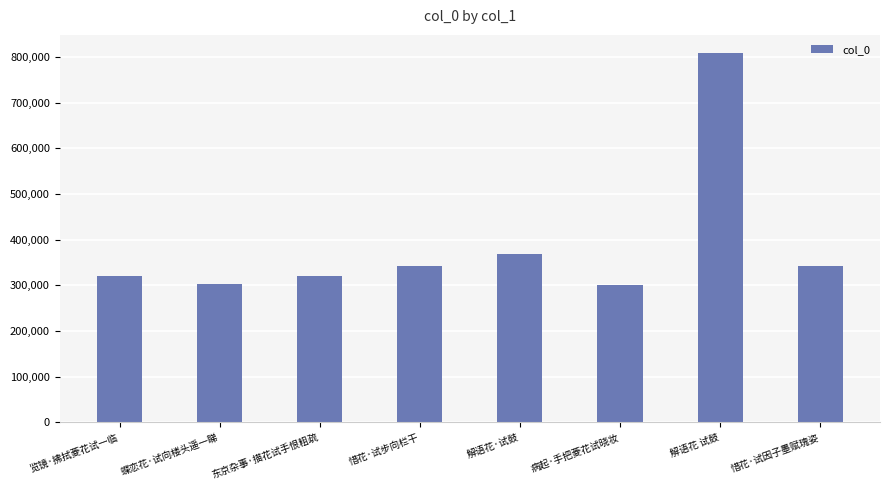

The value at 览镜·拂拭菱花试一临 is 447646. True or false?

False